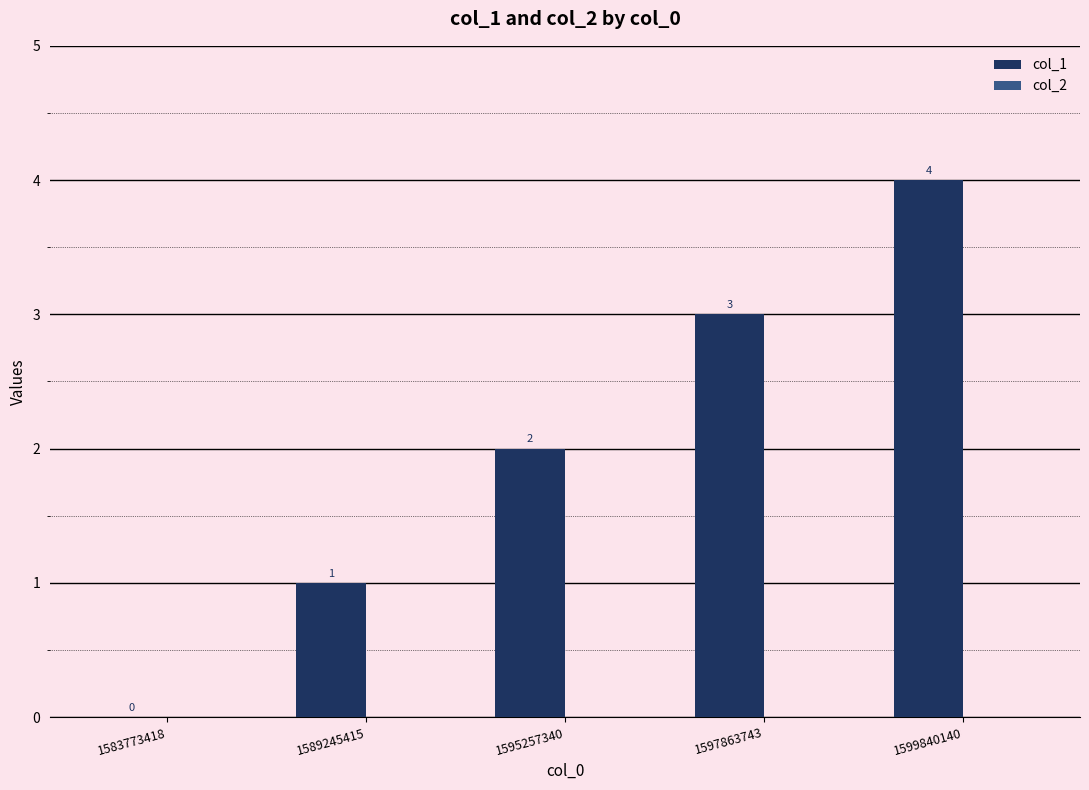

What is the greatest value displayed?

4